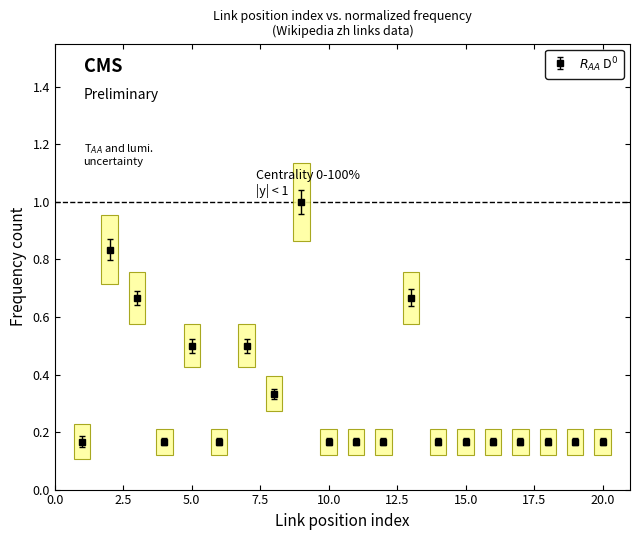

What is the maximum value shown in the chart?

1.0